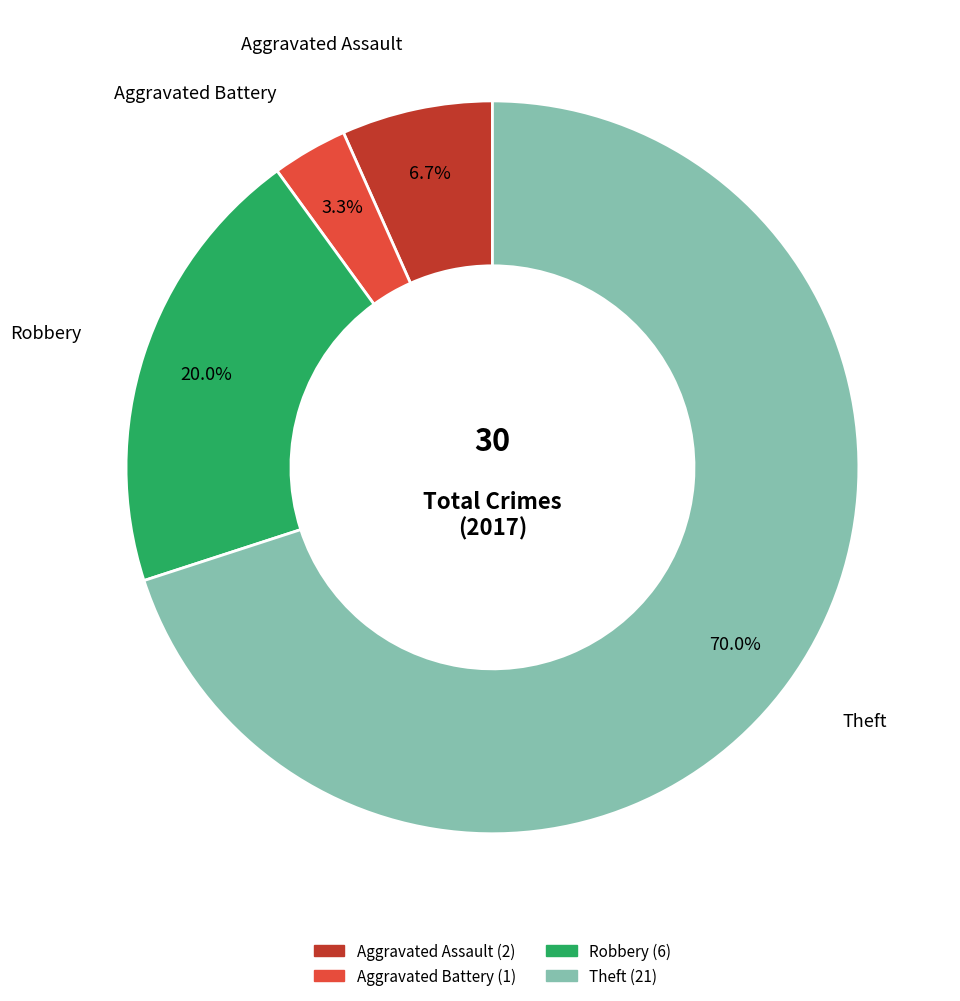

The Robbery slice represents 11% of the pie. True or false?

False